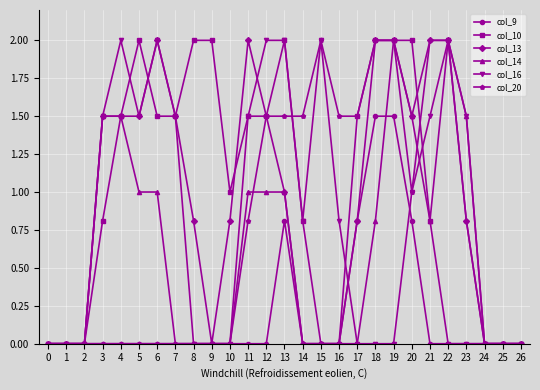

The value of col_14 at 14 is -0.7. True or false?

False